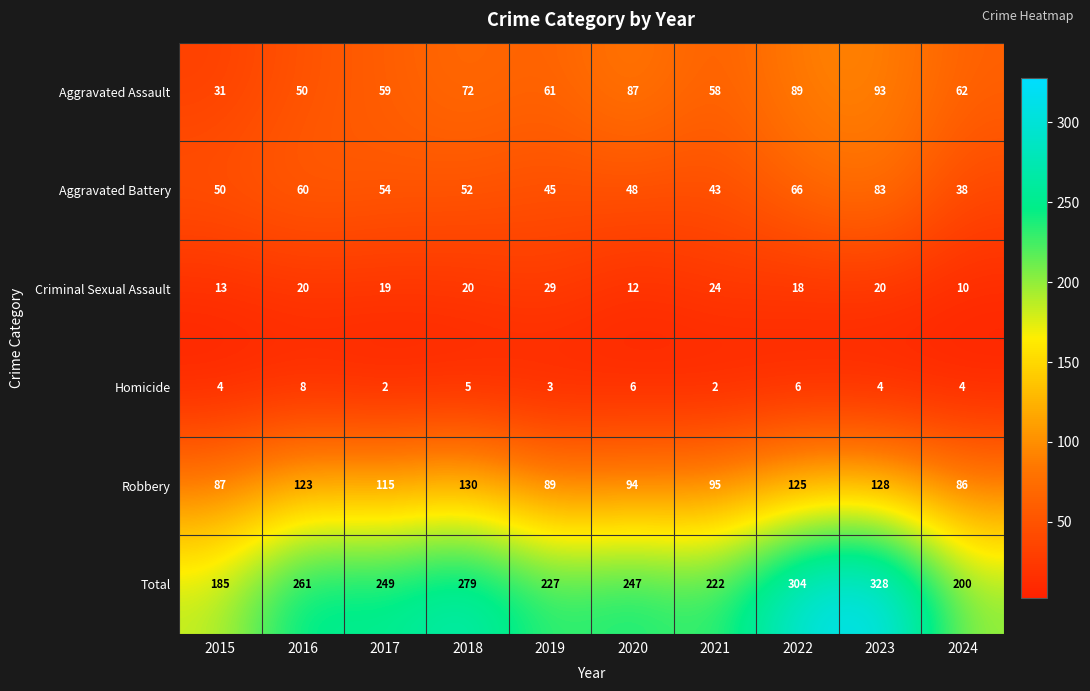

Which series has the widest spread of values?

Total